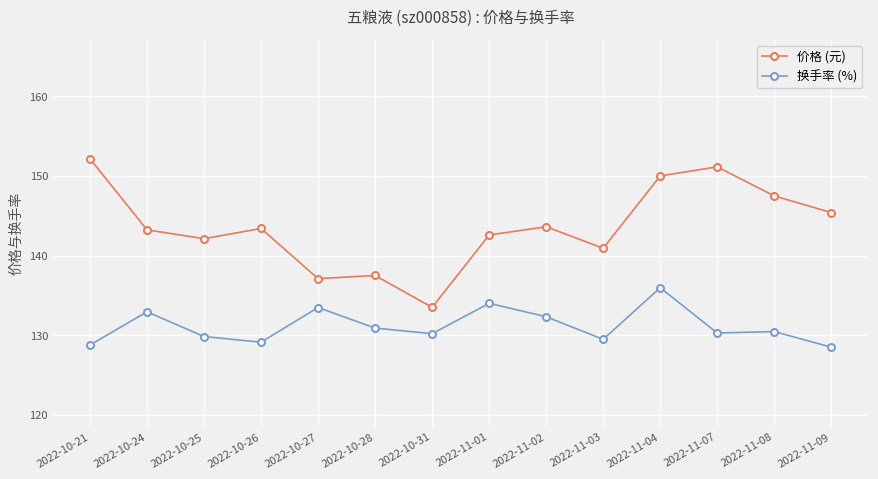

What is the spread (max minus min) of values at 2022-11-01?

8.6